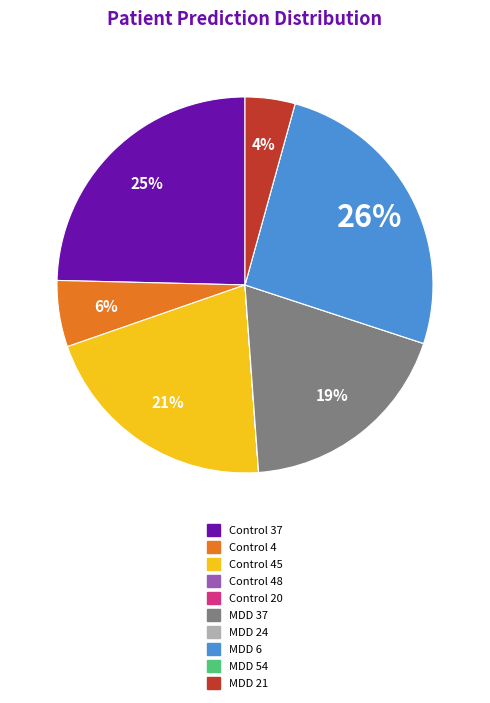

Is there a majority slice in this chart?

No